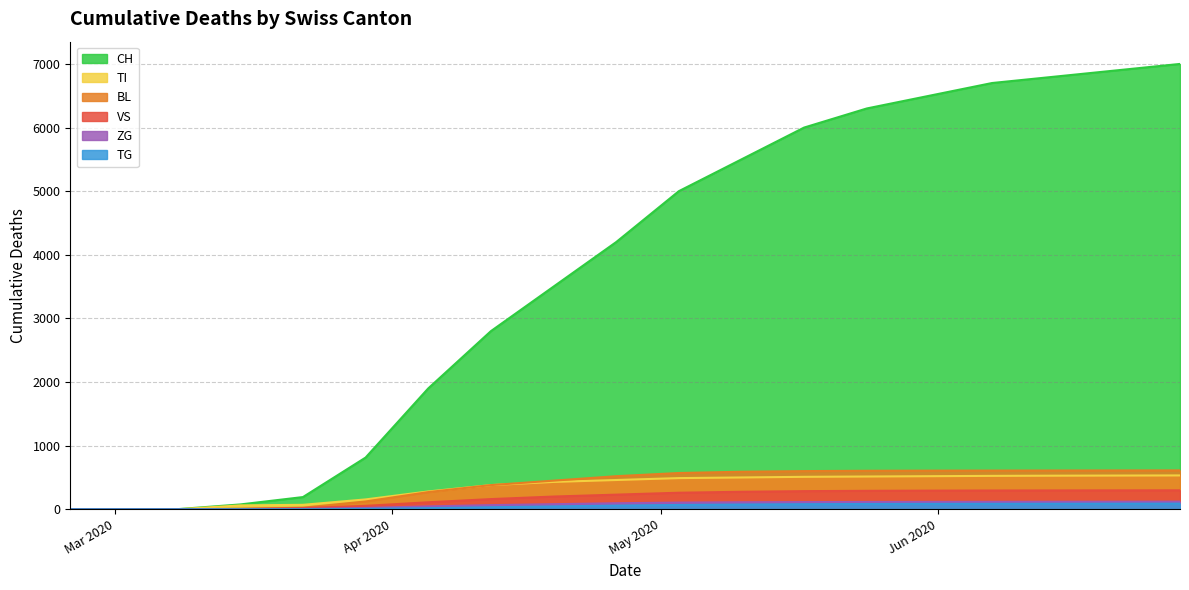

What is the sum of all ZG values?

1344